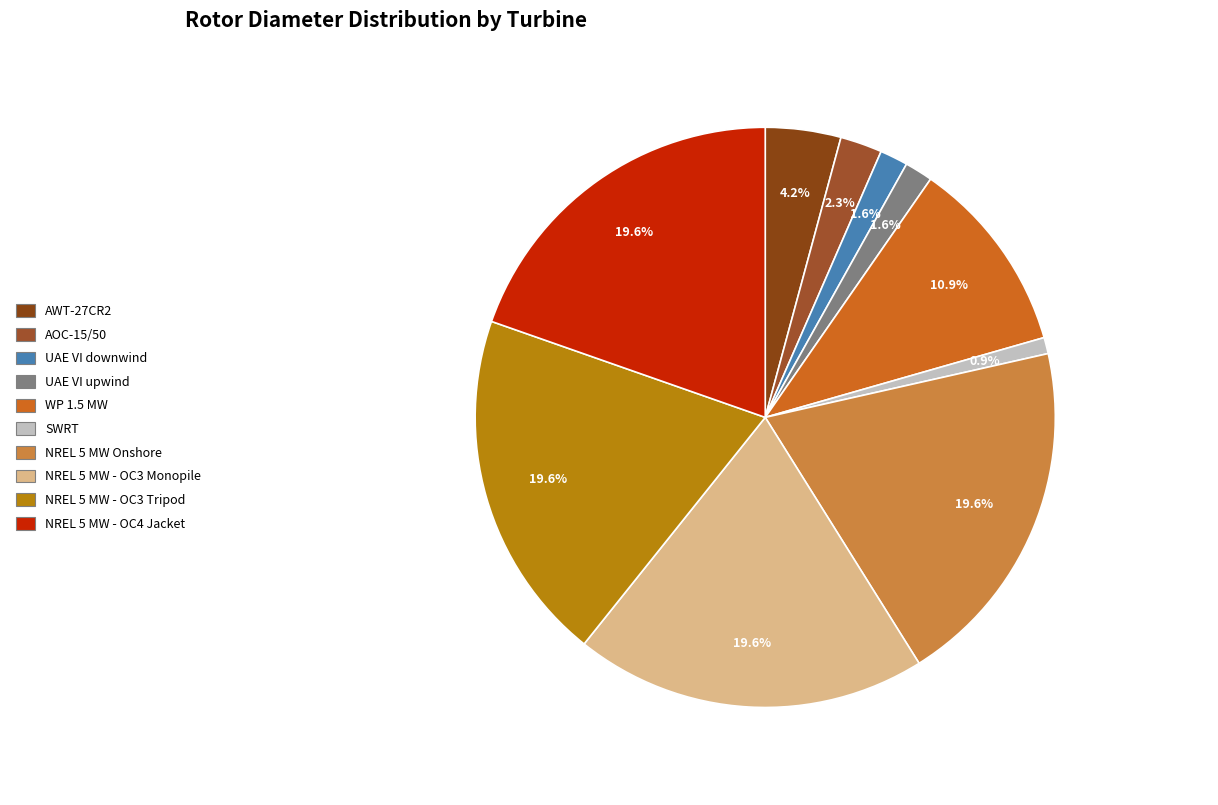

To the nearest percent, what is the difference between the largest and smallest slice percentages?

19%